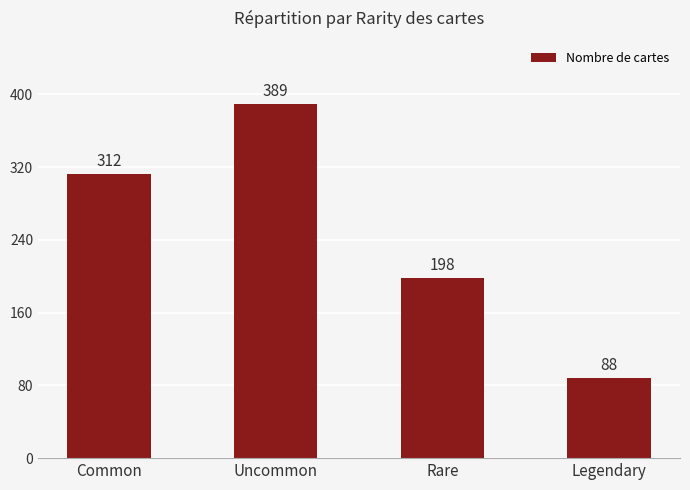

Reading right to left, what are all the values shown in this chart?

88	198	389	312